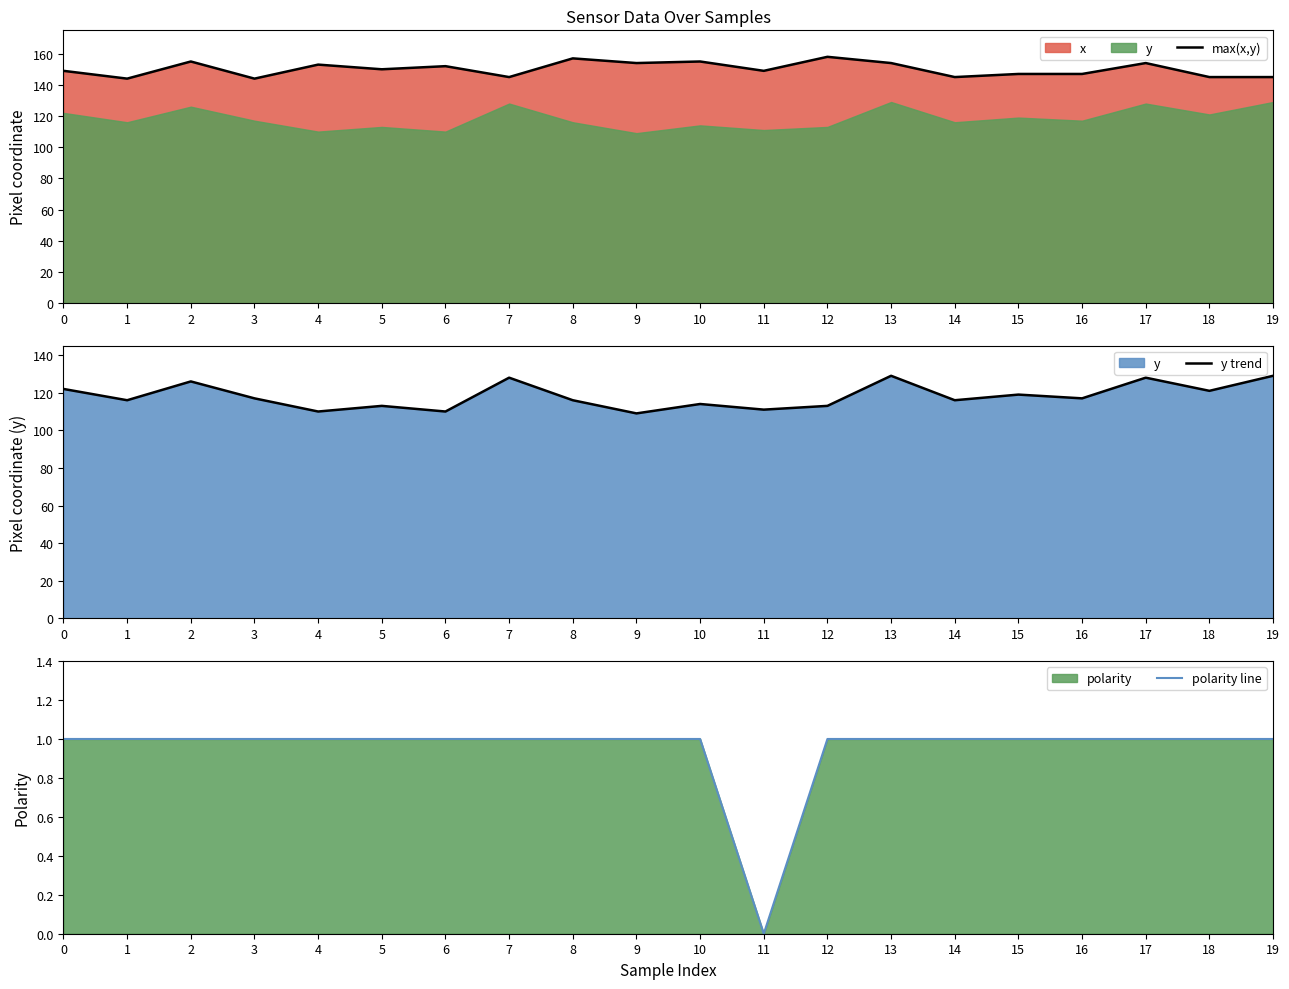

List the labels in order of polarity line value, smallest first.

11, 0, 1, 2, 3, 4, 5, 6, 7, 8, 9, 10, 12, 13, 14, 15, 16, 17, 18, 19